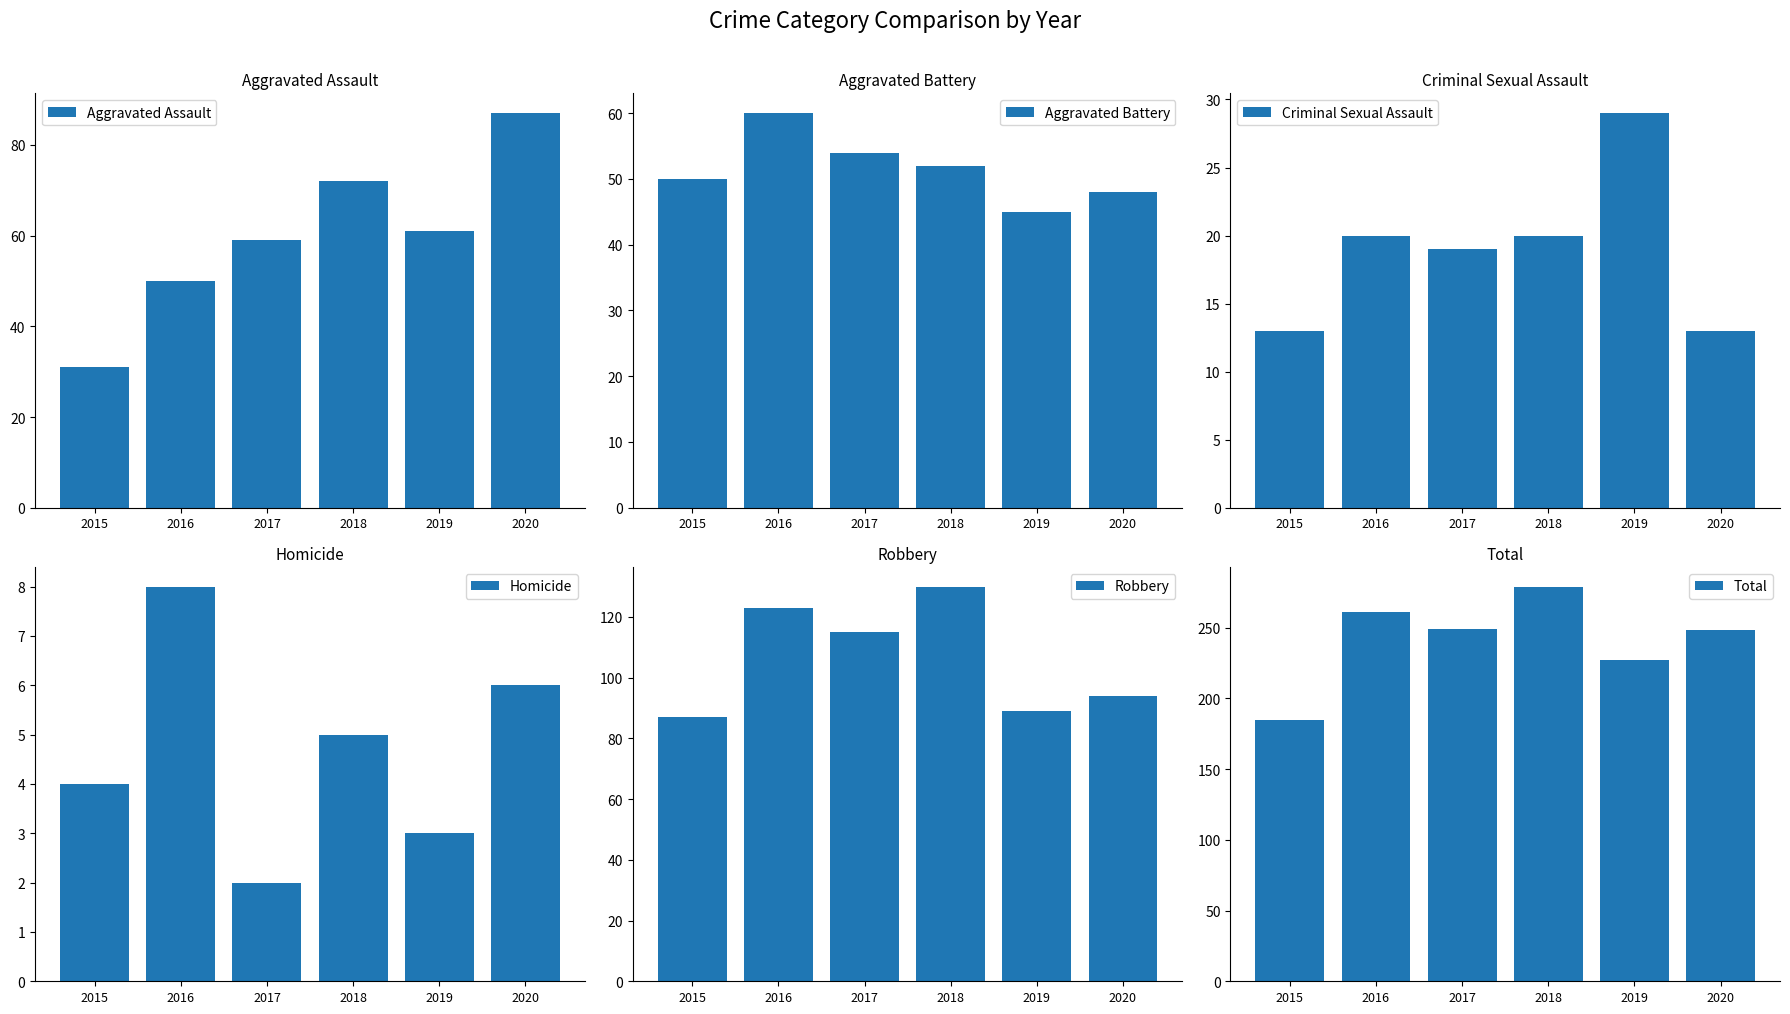

What is the smallest value displayed?

2